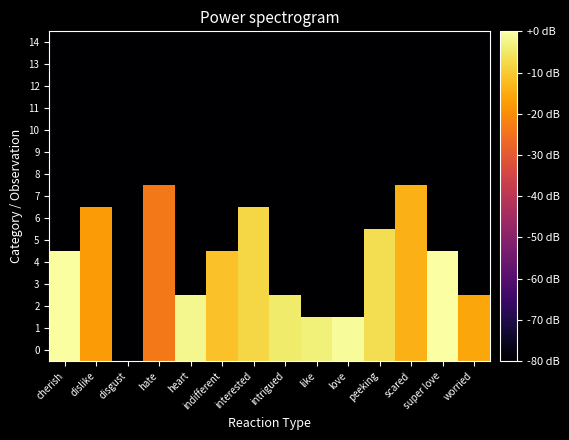

Between peeking and cherish, which is larger?

cherish